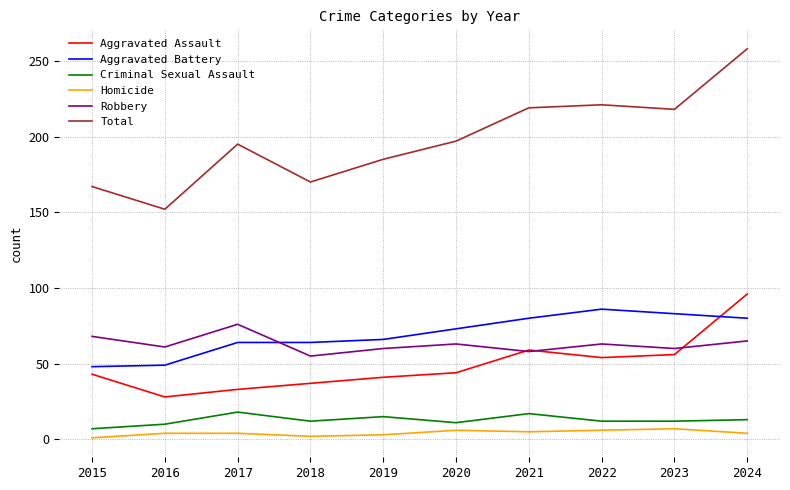

Is the value of Aggravated Assault at 2021 greater than the value of Total at 2019?

No